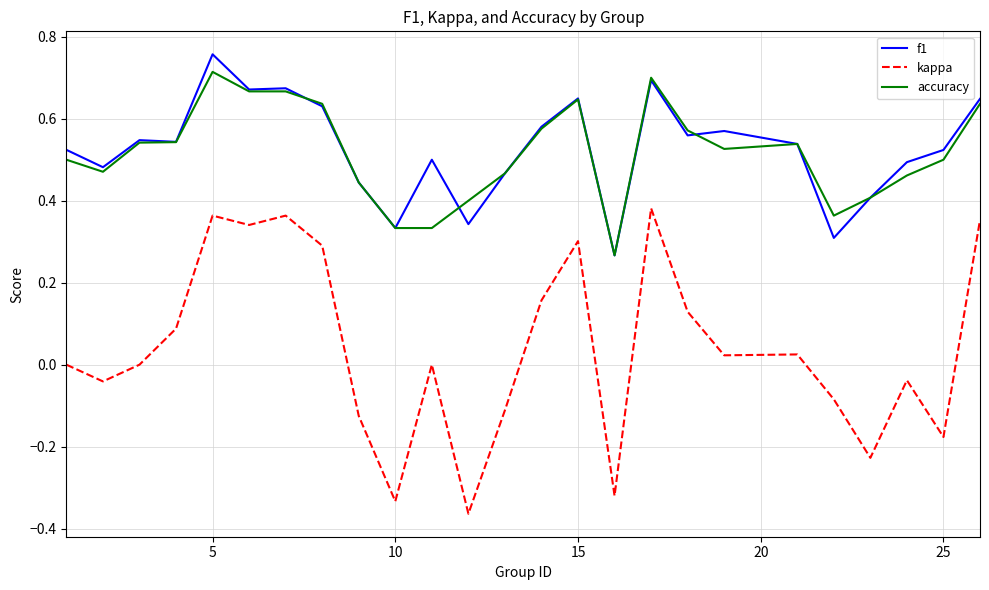

True or false: kappa and accuracy cross at least once.

False